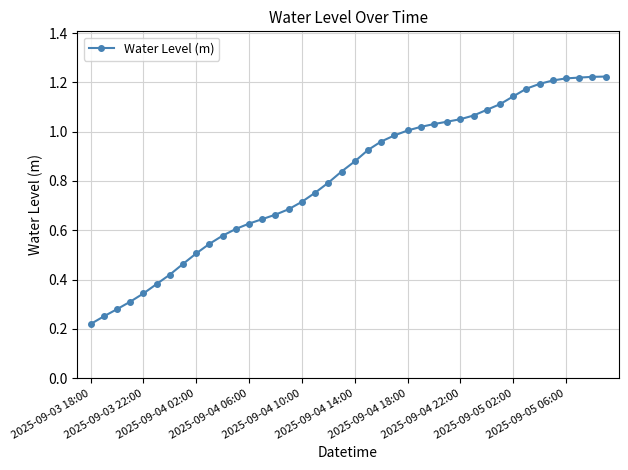

How many series are shown in this chart?

1